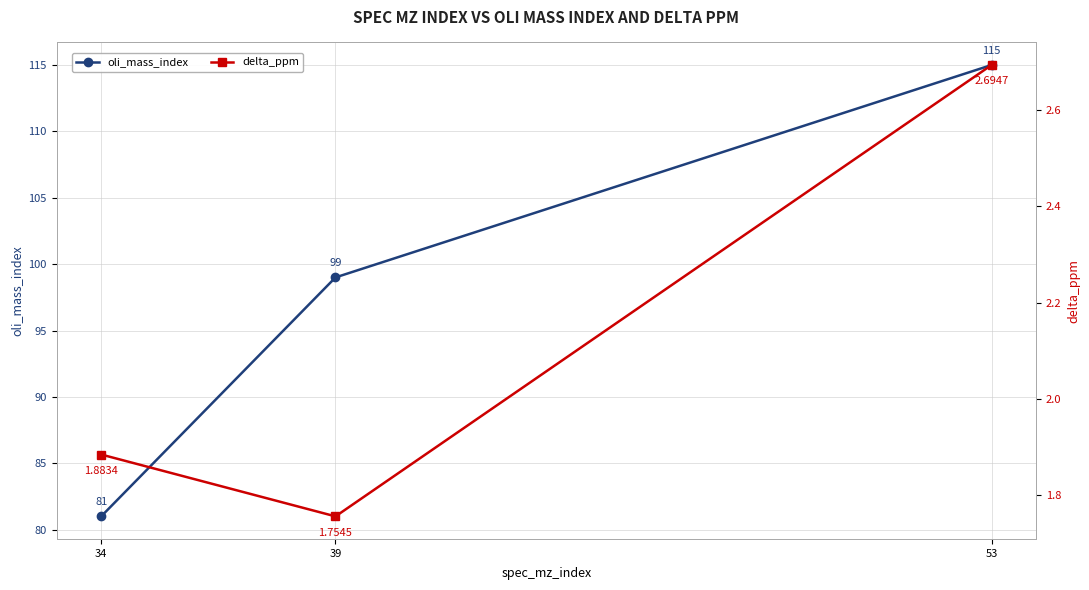

Count the number of categories in the chart.

3